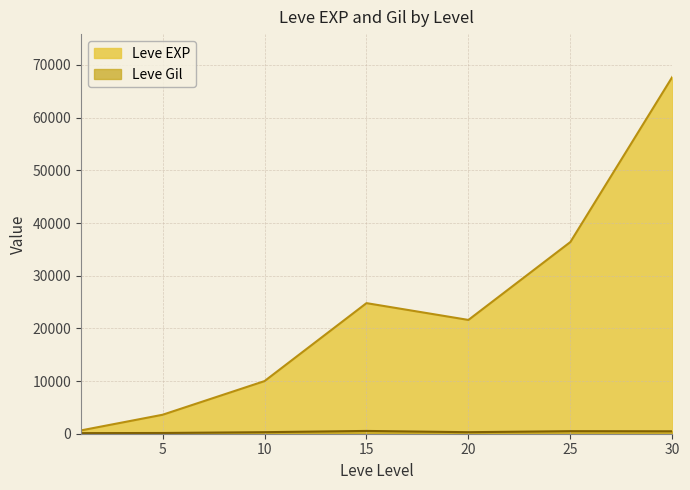

What are all the series names shown in the legend?

Leve EXP, Leve Gil